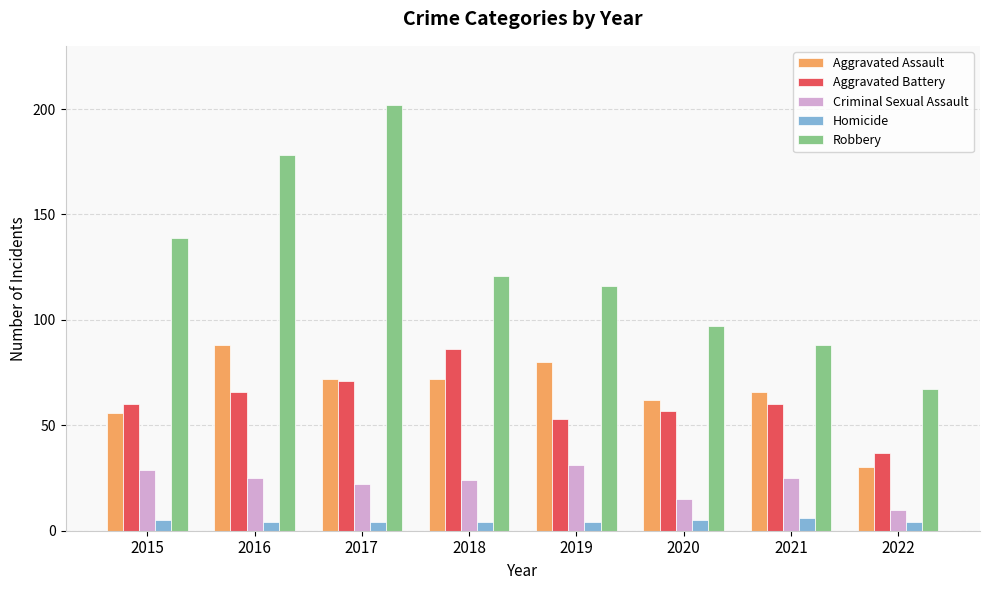

Reading left to right, extract all data points from this chart.

Aggravated Assault: 56	88	72	72	80	62	66	30
Aggravated Battery: 60	66	71	86	53	57	60	37
Criminal Sexual Assault: 29	25	22	24	31	15	25	10
Homicide: 5	4	4	4	4	5	6	4
Robbery: 139	178	202	121	116	97	88	67